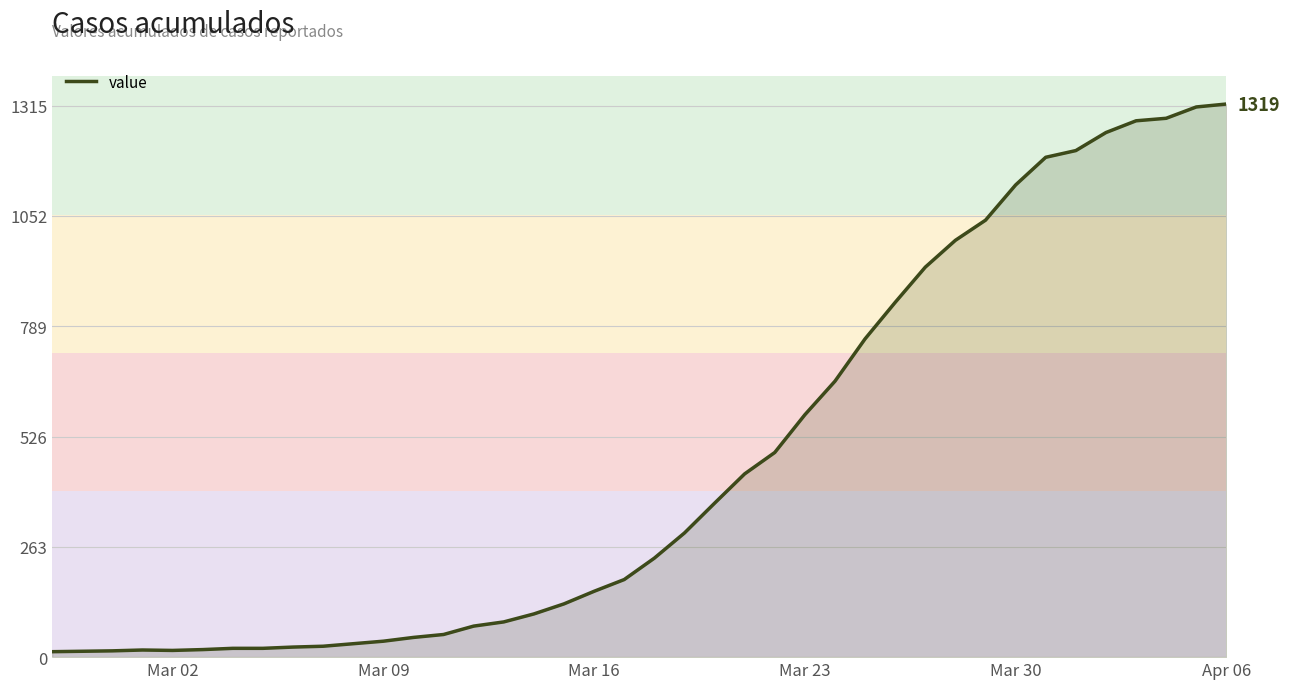

How many series are shown in this chart?

1